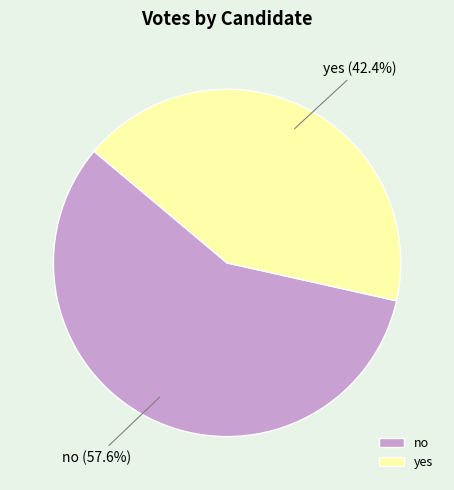

Rank the categories by value from highest to lowest.

no, yes